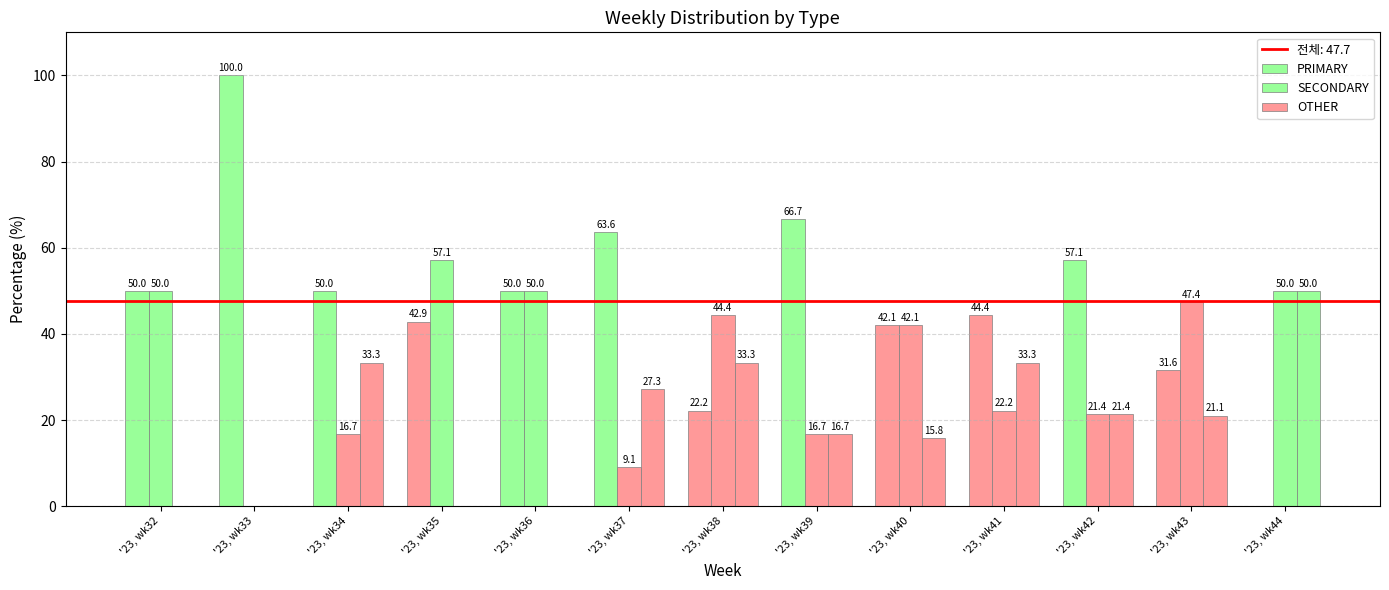

How many groups of bars are there?

13